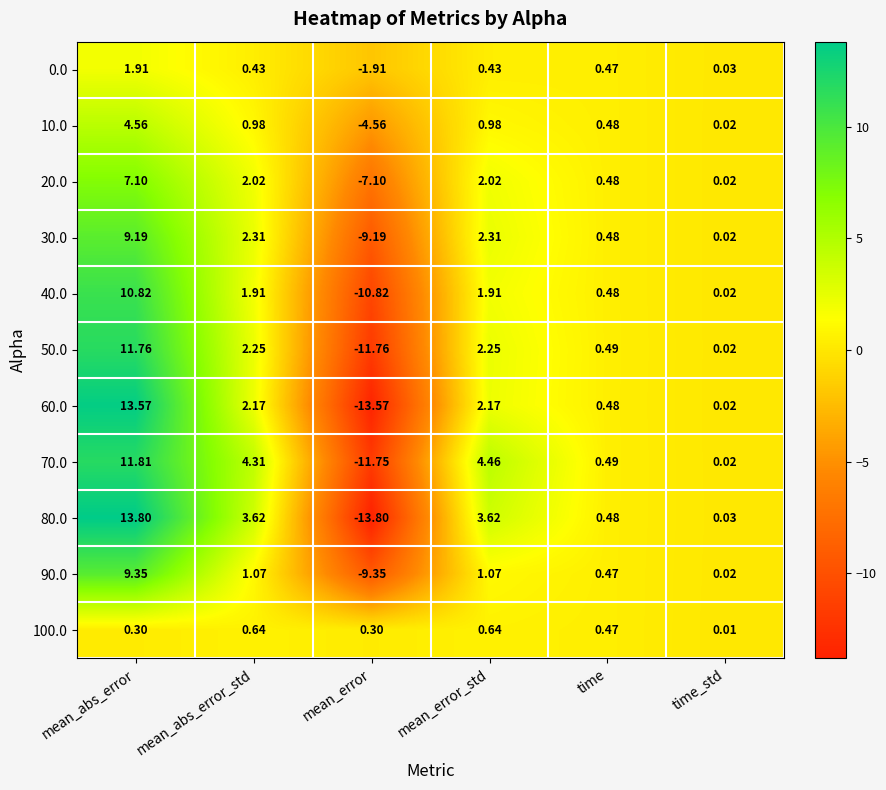

List the labels in order of 70.0 value, largest first.

mean_abs_error, mean_error_std, mean_abs_error_std, time, time_std, mean_error